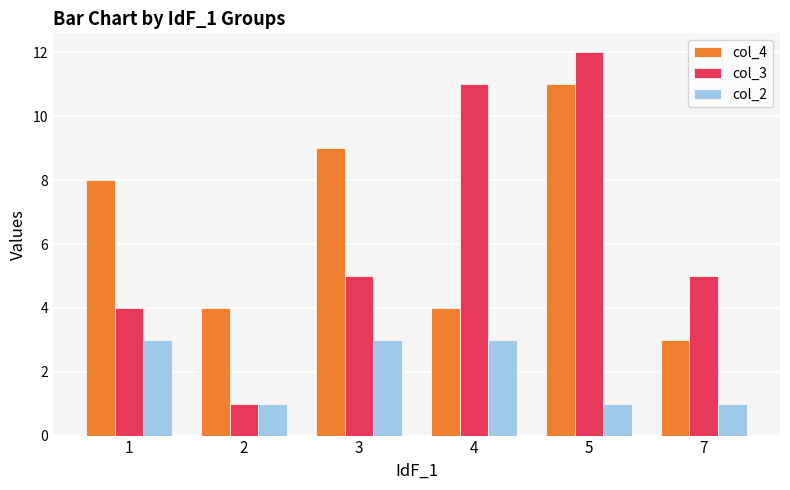

Rank the series by their maximum value, from lowest to highest.

col_2, col_4, col_3